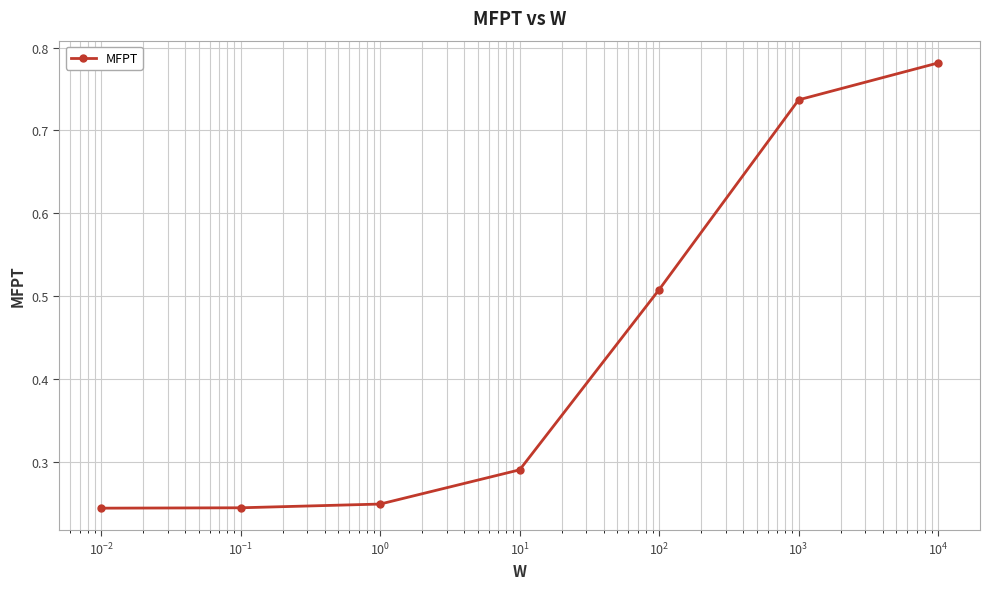

Count the values in the range 0 to 1.

7